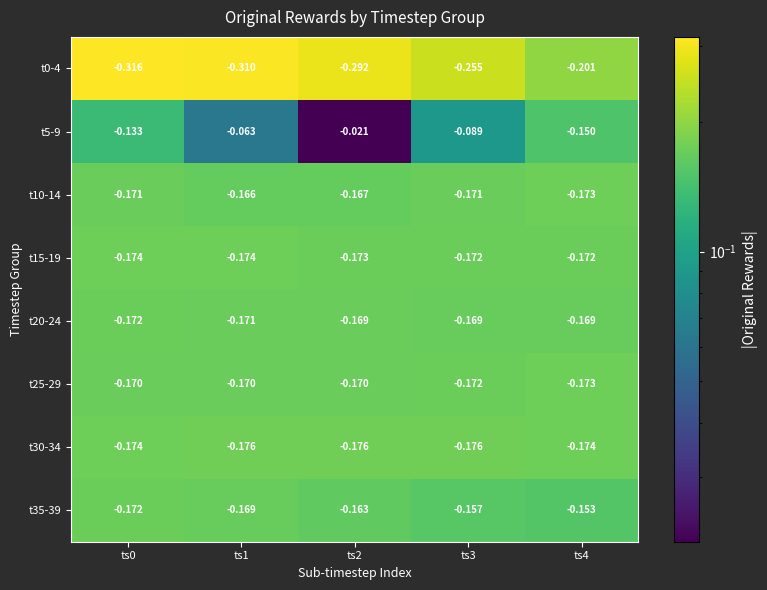

Is the value of t5-9 at ts1 greater than the value of t30-34 at ts0?

Yes